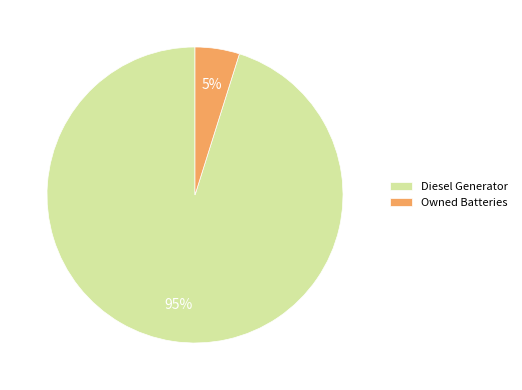

True or false: Owned Batteries accounts for 5% of the total.

True